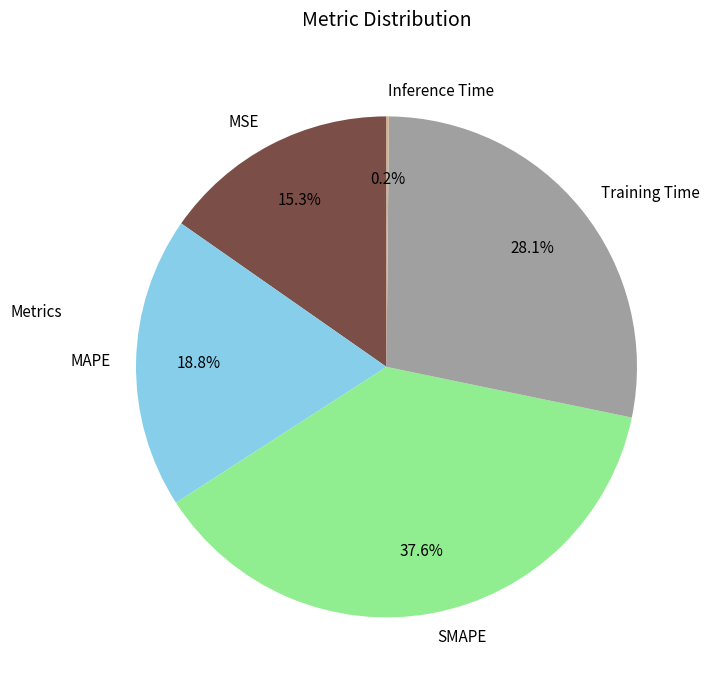

True or false: MAPE accounts for 25% of the total.

False